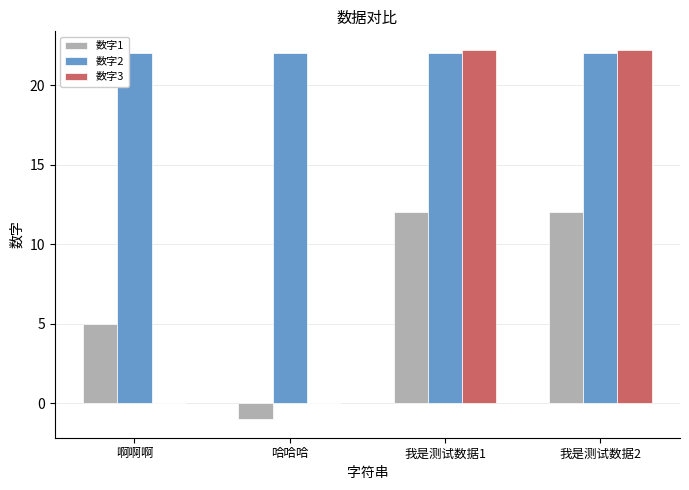

How many groups of bars are there?

4